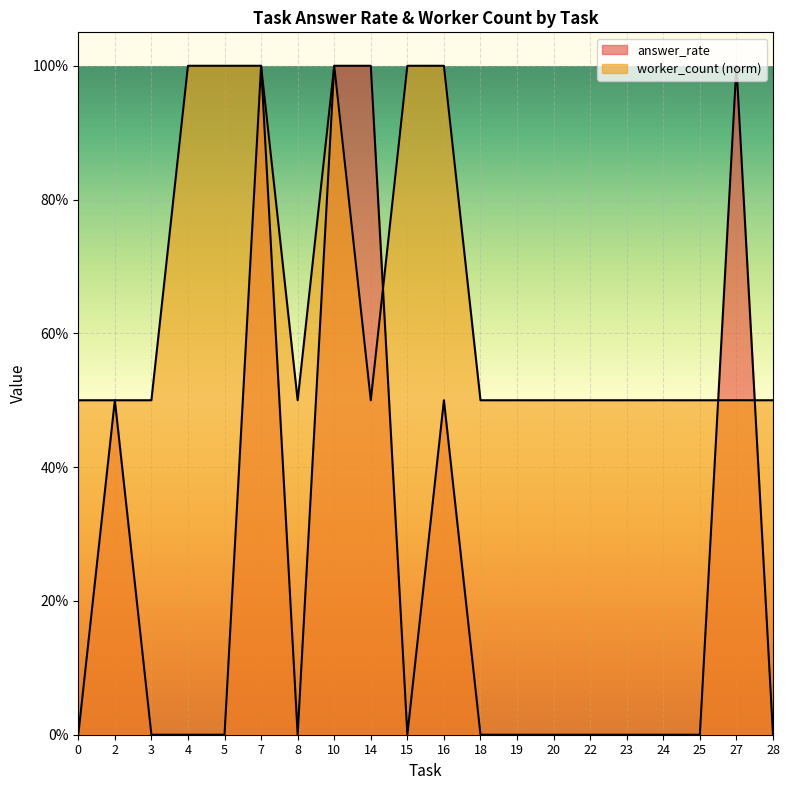

At which label does answer_rate reach its peak?

7